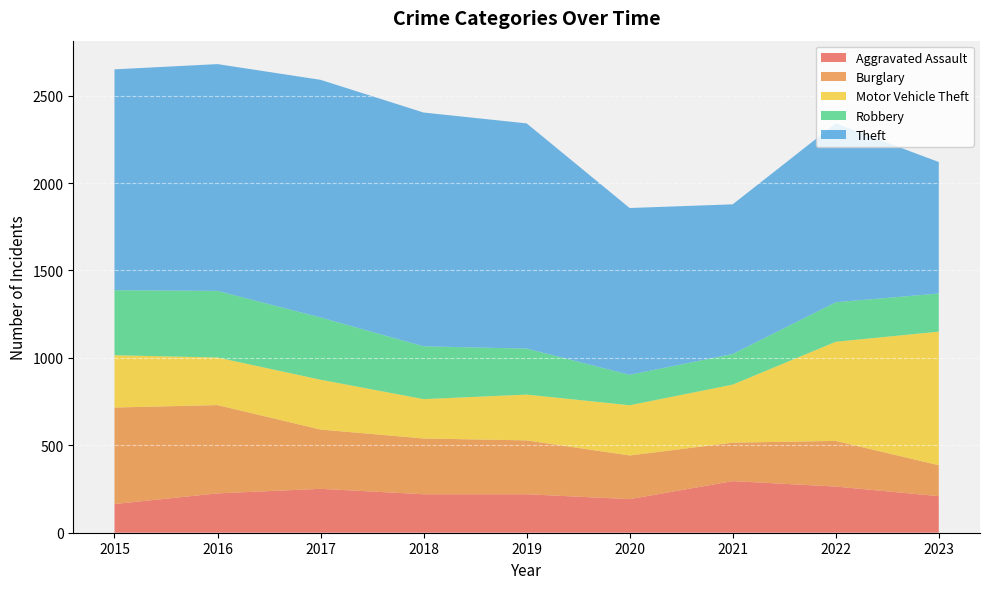

Reading left to right, list all the values displayed in this chart.

Aggravated Assault: 2015=164	2016=225	2017=251	2018=220	2019=220	2020=192	2021=295	2022=264	2023=209
Burglary: 2015=552	2016=505	2017=339	2018=319	2019=308	2020=250	2021=220	2022=261	2023=177
Motor Vehicle Theft: 2015=299	2016=272	2017=285	2018=225	2019=262	2020=287	2021=332	2022=567	2023=764
Robbery: 2015=372	2016=381	2017=356	2018=302	2019=263	2020=174	2021=175	2022=226	2023=218
Theft: 2015=1263	2016=1297	2017=1359	2018=1337	2019=1288	2020=954	2021=856	2022=1023	2023=752